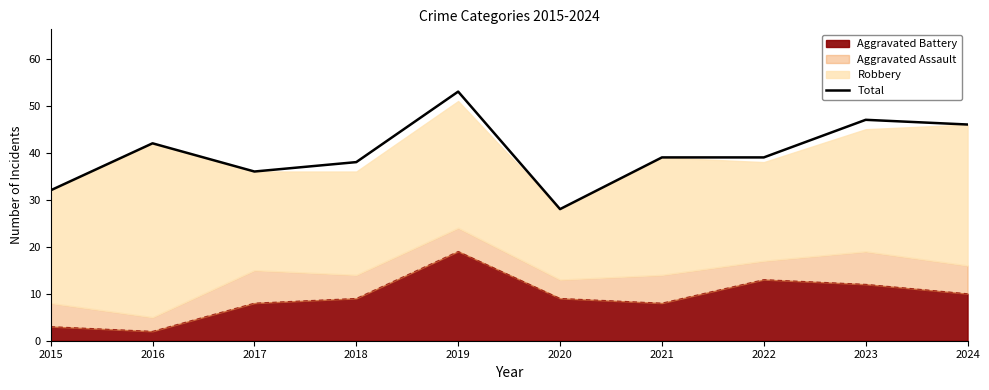

Does the chart display data point markers on the line(s)?

No